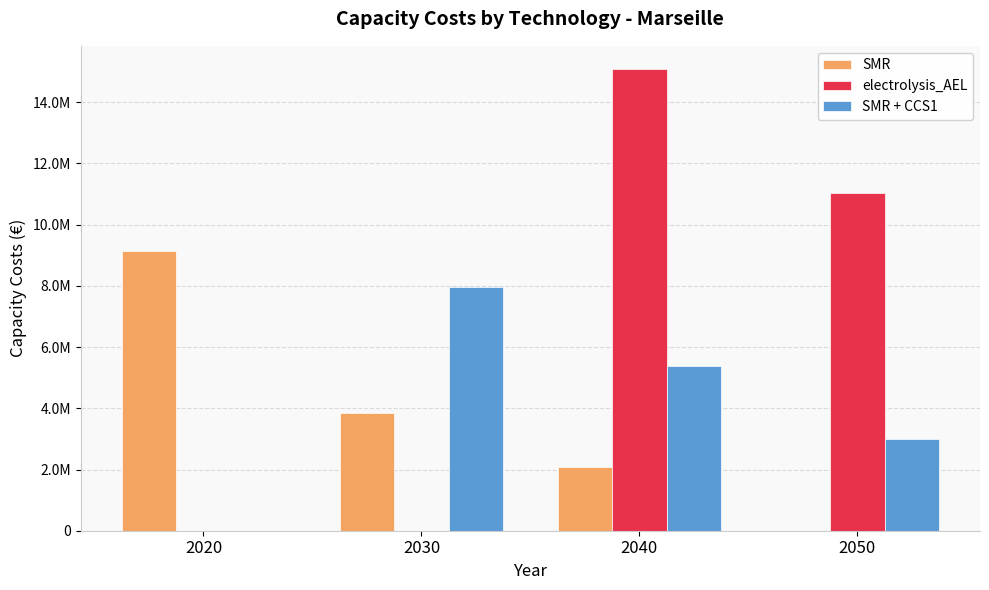

The SMR + CCS1 series shows 3377428.8 at 2030. True or false?

False